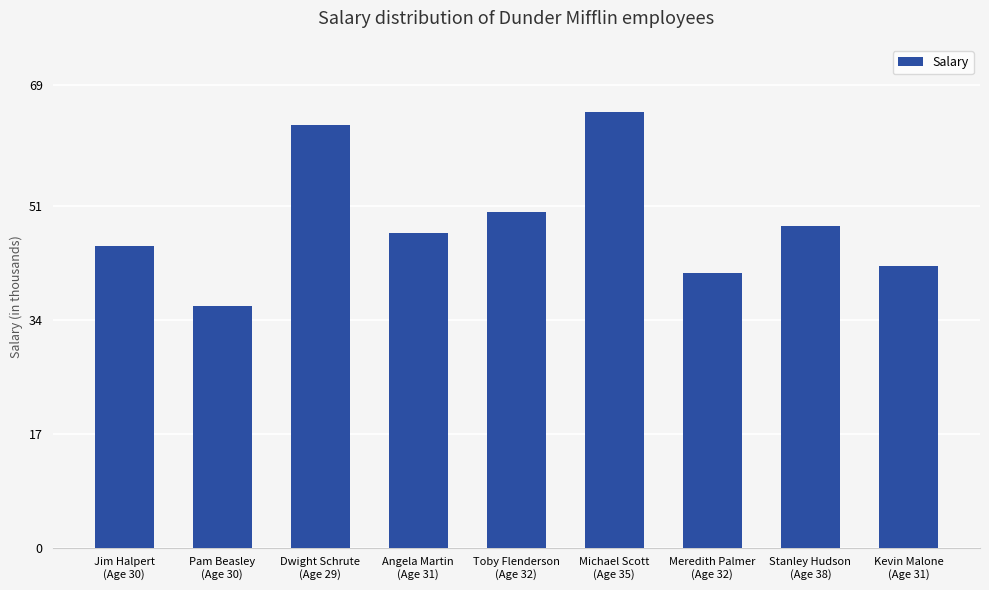

The chart shows a value of 96751 at Dwight Schrute
(Age 29). True or false?

False